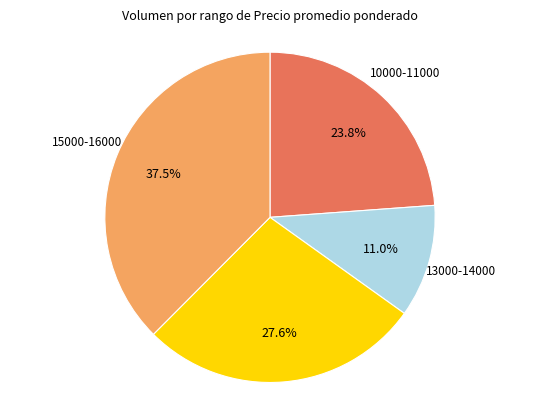

Is there a majority slice in this chart?

No